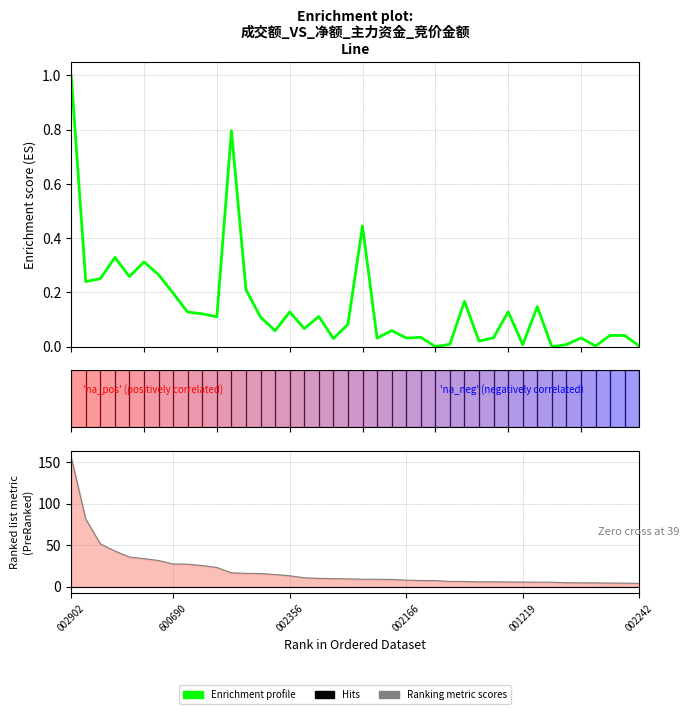

Between 600690 and 002356, which series saw the biggest shift?

Ranking metric scores